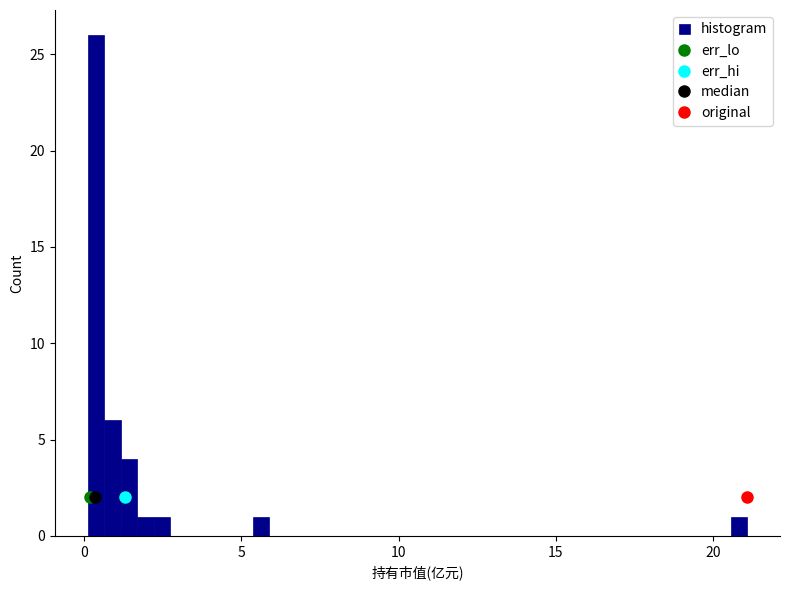

Around what value on the x-axis is the tallest bar? Give the approximate position of its centre, as read against the axis.

0.5